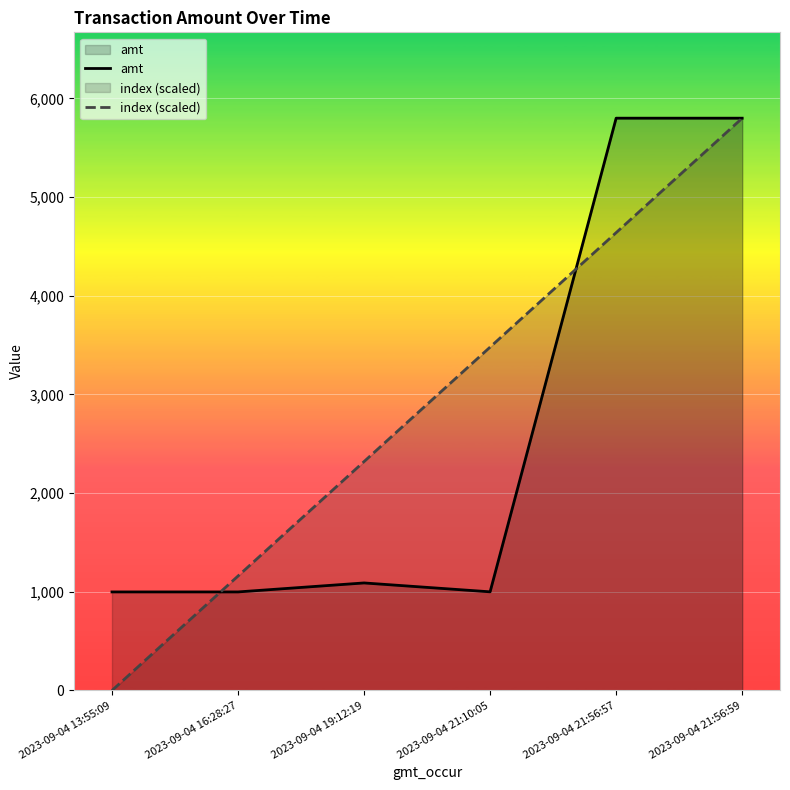

What is the label of the 5th point from the right?

2023-09-04 16:28:27